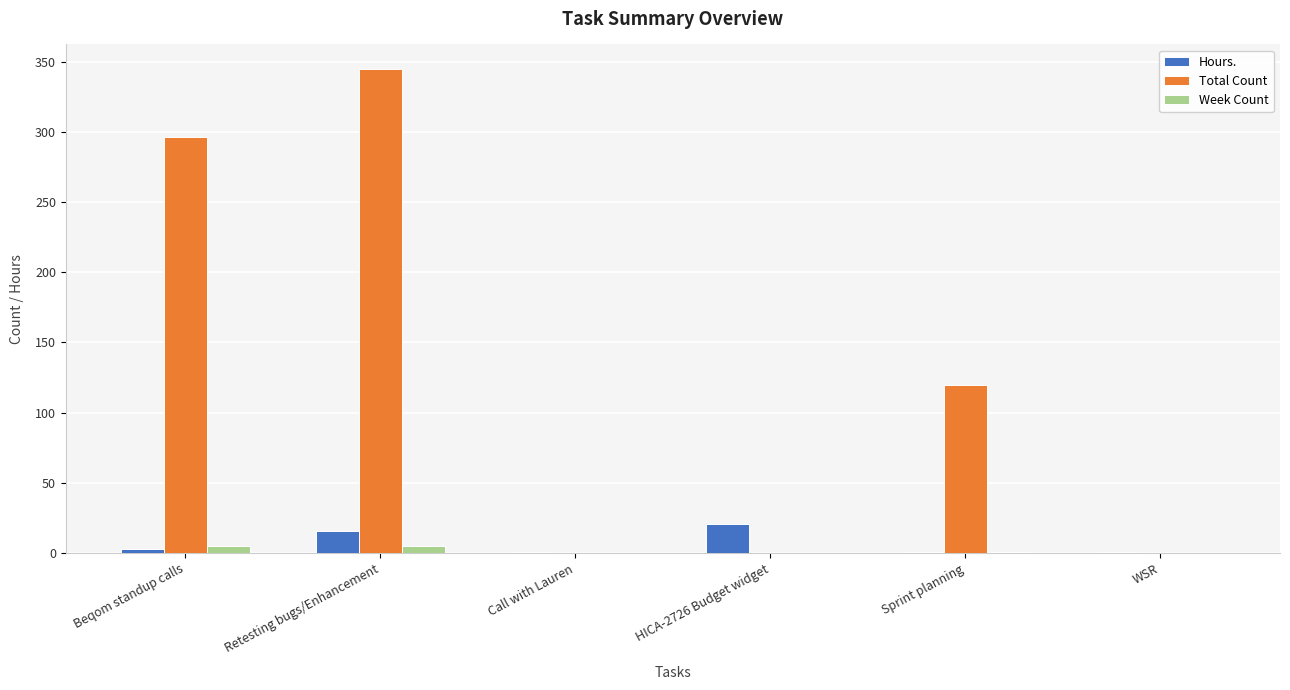

The Week Count series shows 0.0 at WSR. True or false?

True